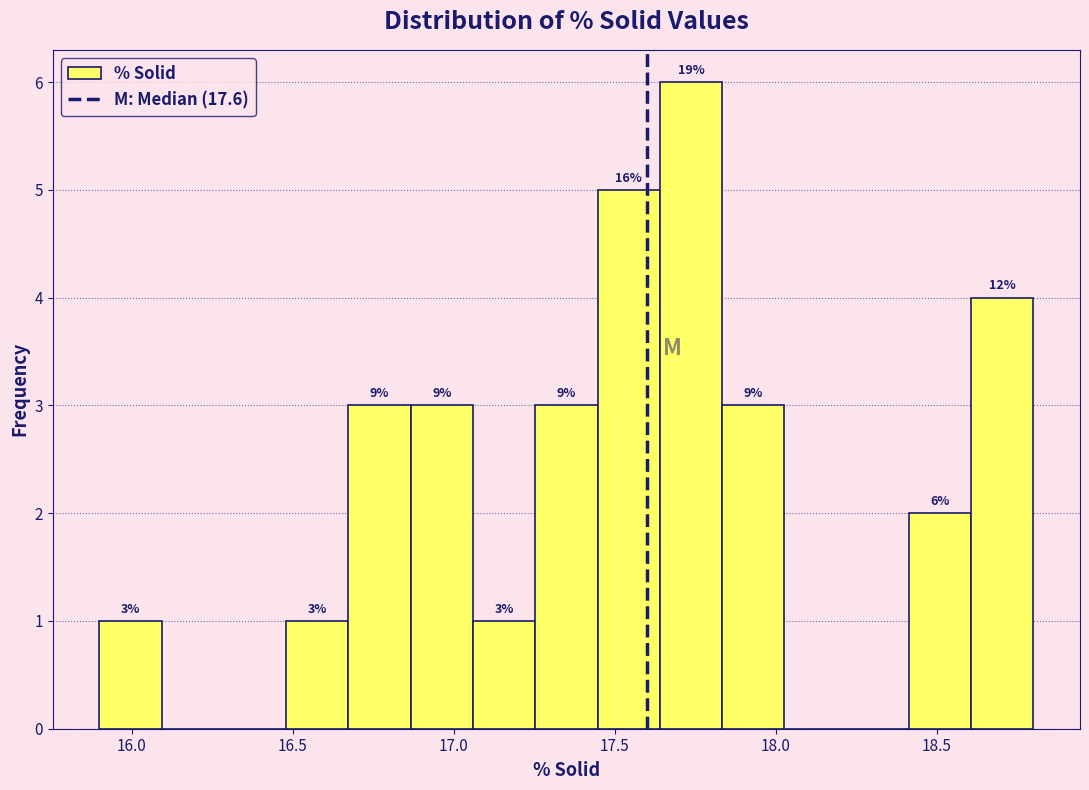

Around what value on the x-axis is the tallest bar? Give the approximate position of its centre, as read against the axis.

17.75